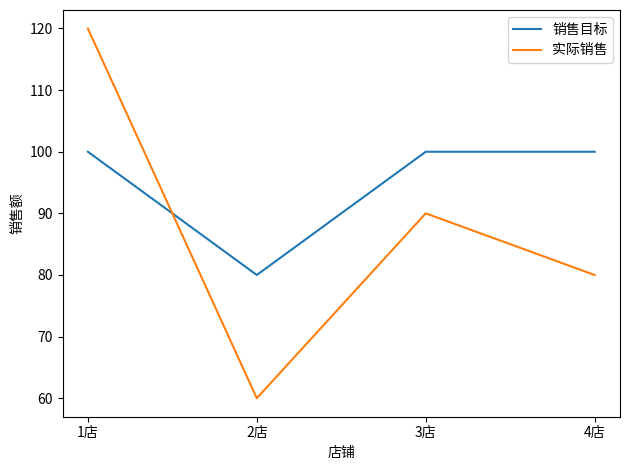

What is the approximate value of 实际销售 at 1店?

120